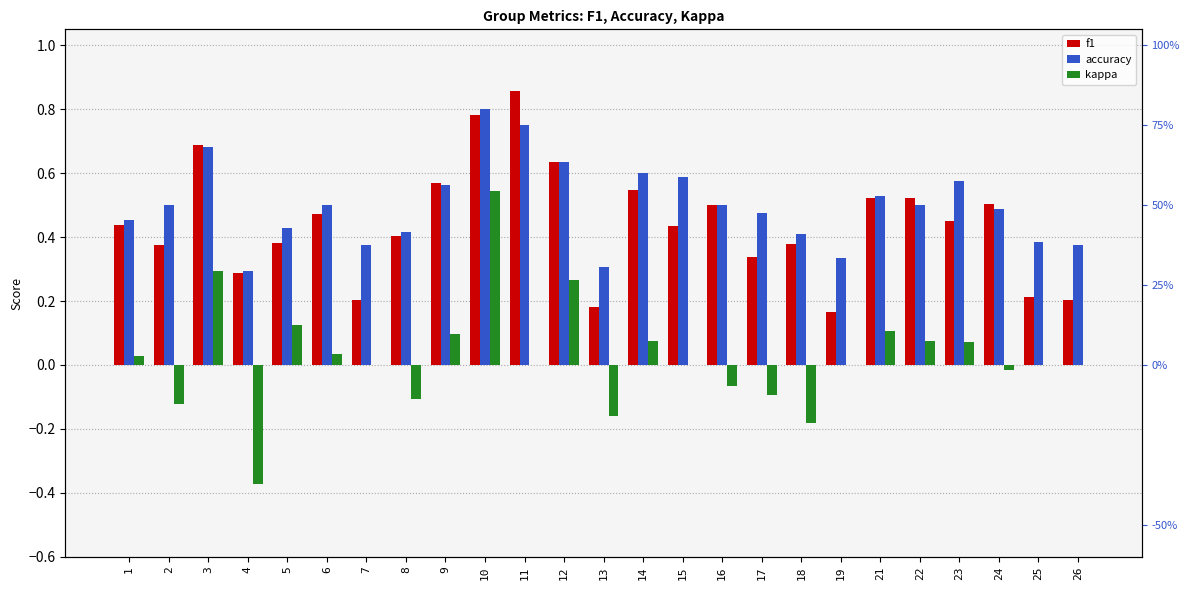

Reading left to right, transcribe all the data shown in this chart.

f1: 0.4	0.4	0.7	0.3	0.4	0.5	0.2	0.4	0.6	0.8	0.9	0.6	0.2	0.5	0.4	0.5	0.3	0.4	0.2	0.5	0.5	0.4	0.5	0.2	0.2
accuracy: 0.5	0.5	0.7	0.3	0.4	0.5	0.4	0.4	0.6	0.8	0.8	0.6	0.3	0.6	0.6	0.5	0.5	0.4	0.3	0.5	0.5	0.6	0.5	0.4	0.4
kappa: 0.0	-0.1	0.3	-0.4	0.1	0.0	0.0	-0.1	0.1	0.5	0.0	0.3	-0.2	0.1	0.0	-0.1	-0.1	-0.2	0.0	0.1	0.1	0.1	-0.0	0.0	0.0